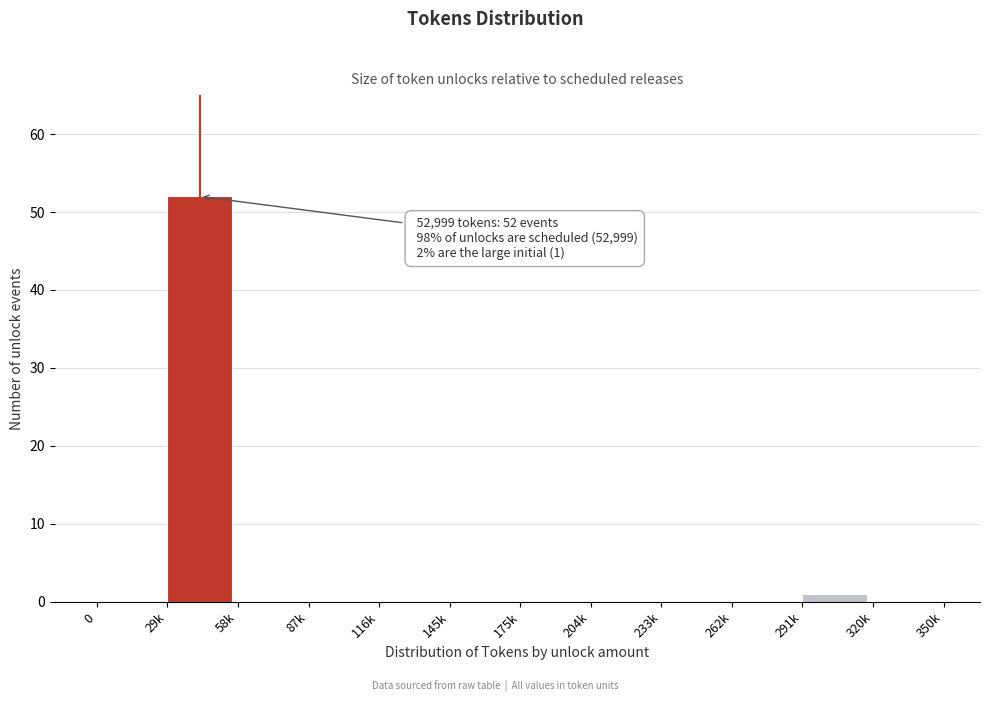

Reading left to right, what are all the values shown in this chart?

0=0	29k=52	58k=0	87k=0	116k=0	145k=0	175k=0	204k=0	233k=0	262k=0	291k=1	320k=0